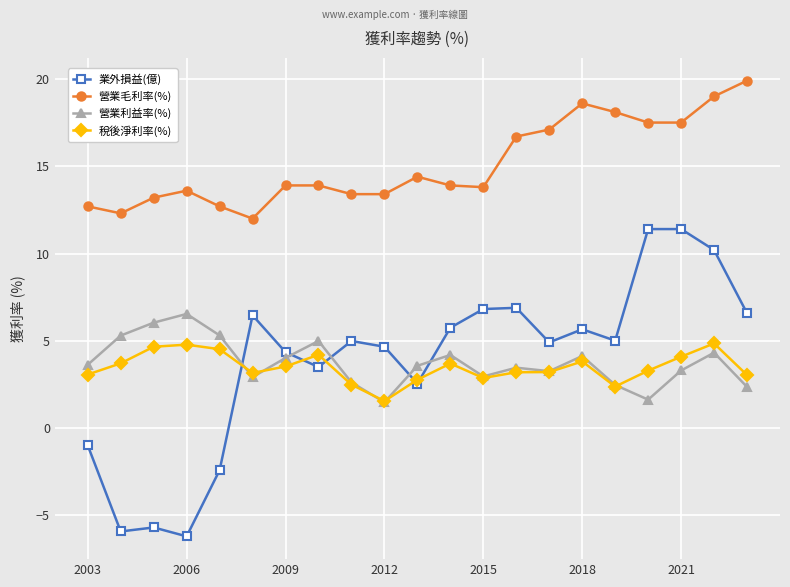

Which series has the largest total across all categories?

營業毛利率(%)